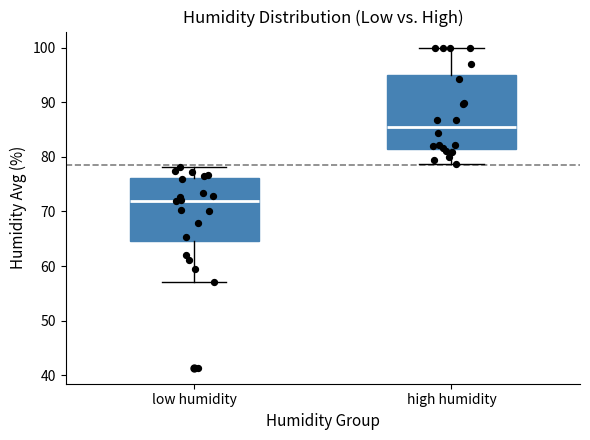

Where does the lower whisker of the box for low humidity end on the y-axis? The values are not printed on the chart, so give them approximately, as read against the axis.

57